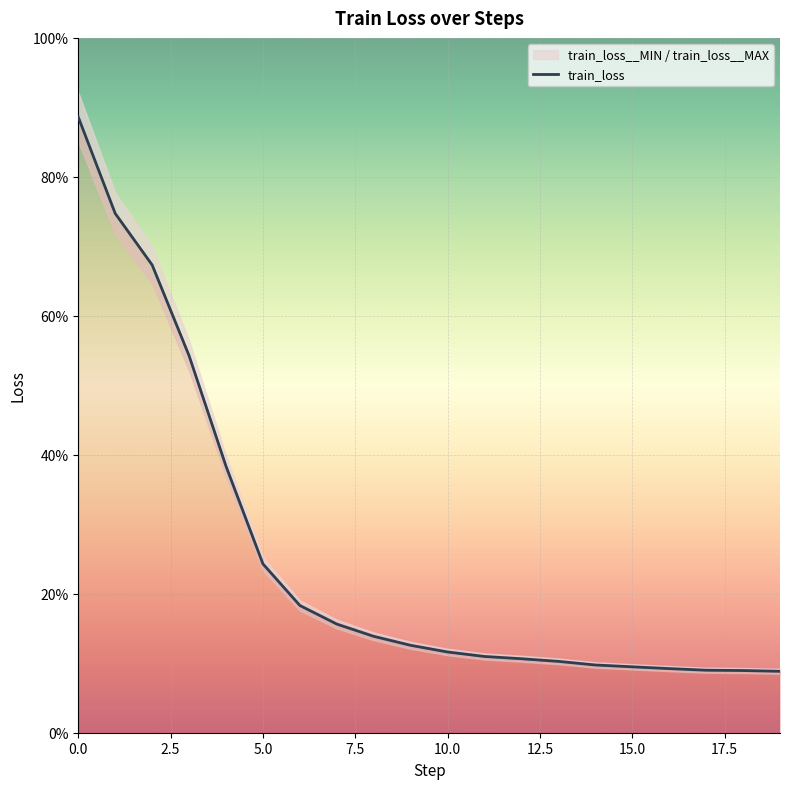

How many lines are shown in the chart?

1